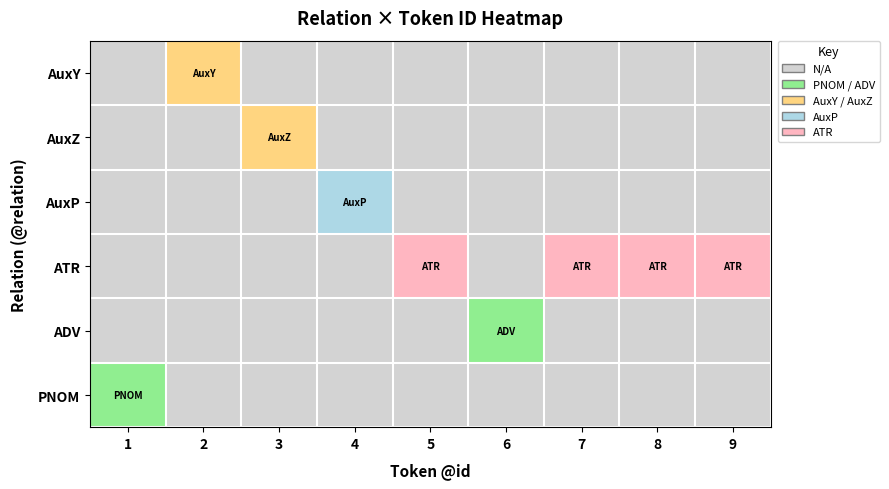

How many values in the ATR series exceed 0?

4